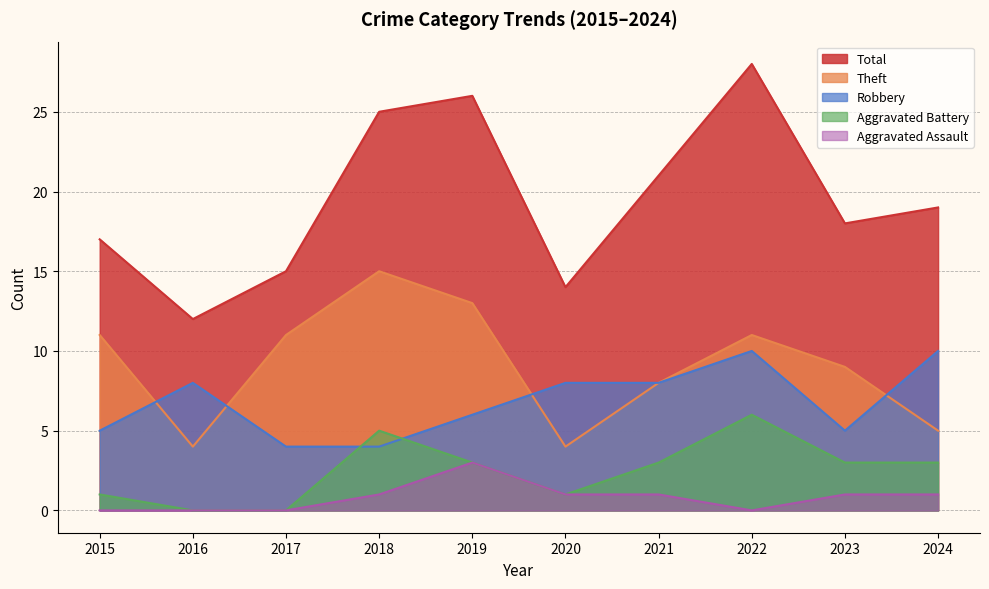

What are all the series names shown in the legend?

Total, Theft, Robbery, Aggravated Battery, Aggravated Assault